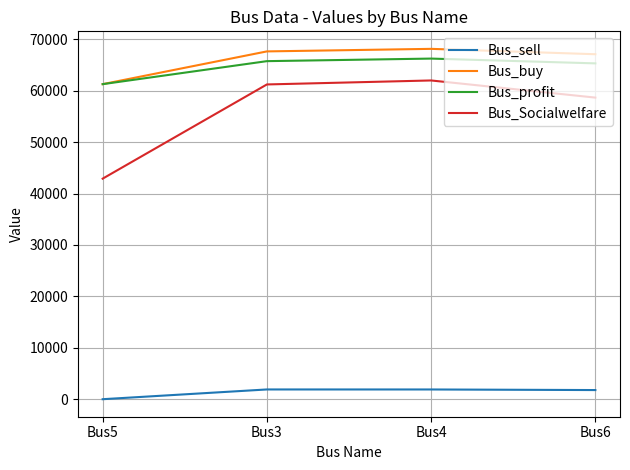

At which category does the chart reach its minimum across all series?

Bus5